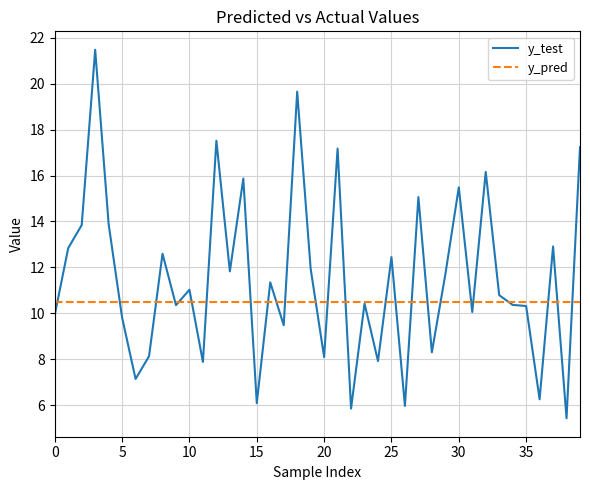

How many lines are shown in the chart?

2